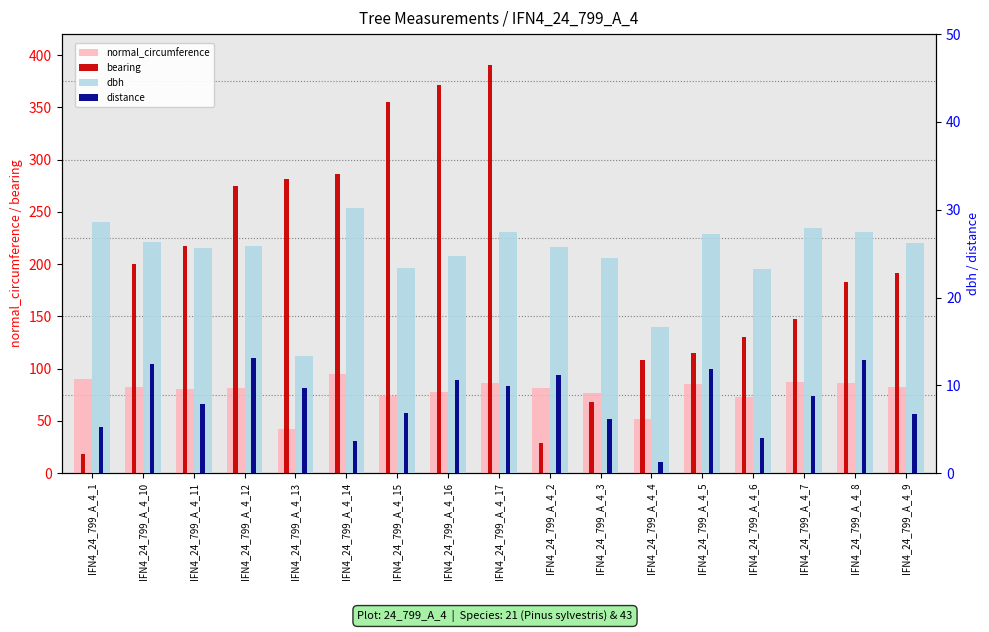

How many data points in normal_circumference are above 81?

10